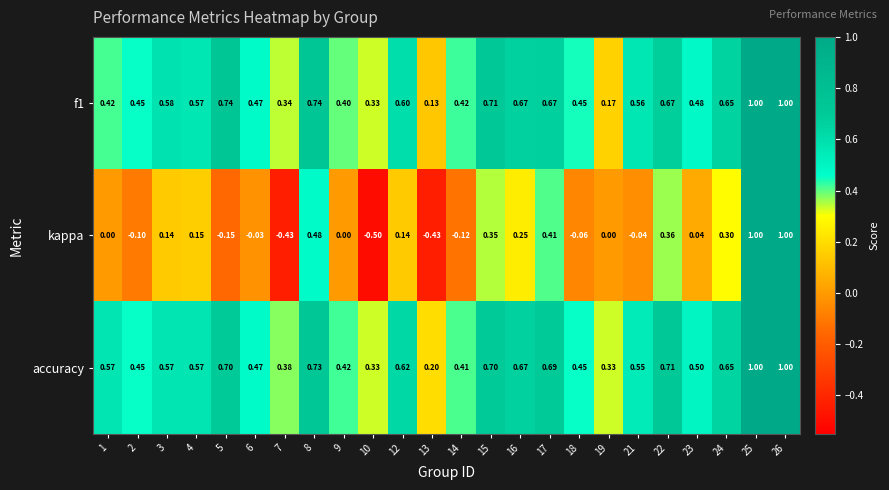

Which category has the lowest value across all series?

10